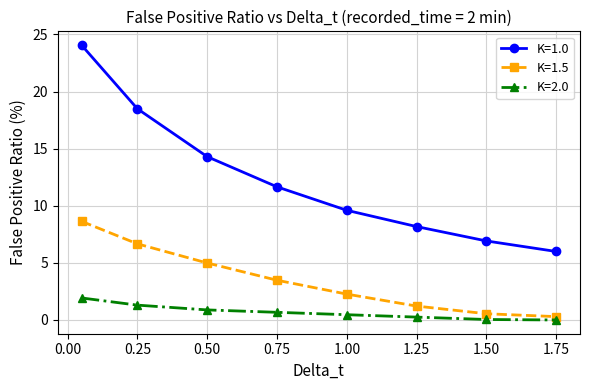

What is the difference between the maximum and minimum values in the K=2.0 series?

1.9